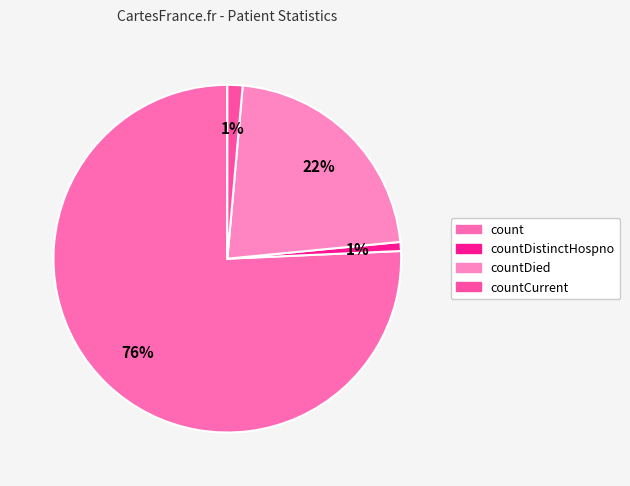

Which category has the biggest portion of the pie?

count